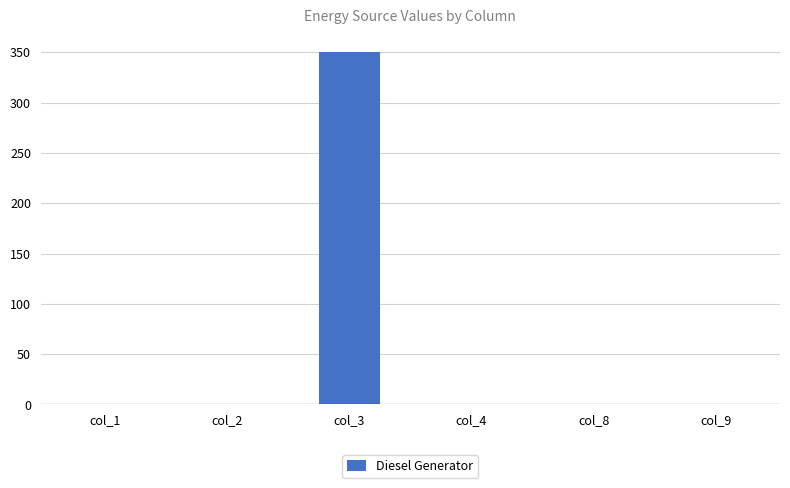

Does the chart contain stacked bars?

No